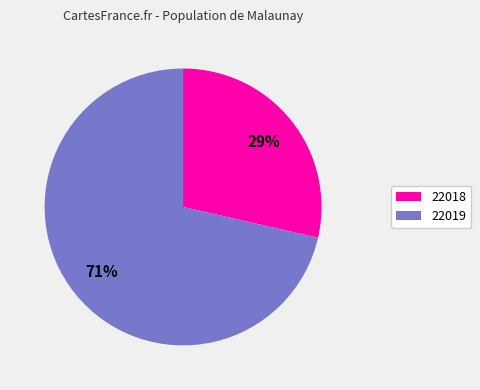

Is there a majority slice in this chart?

Yes